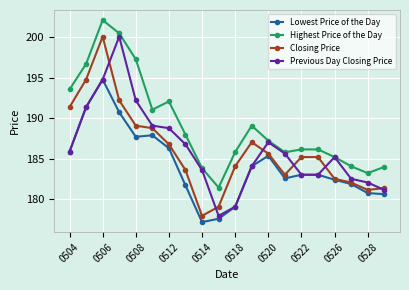

Which series has the largest total across all categories?

Highest Price of the Day